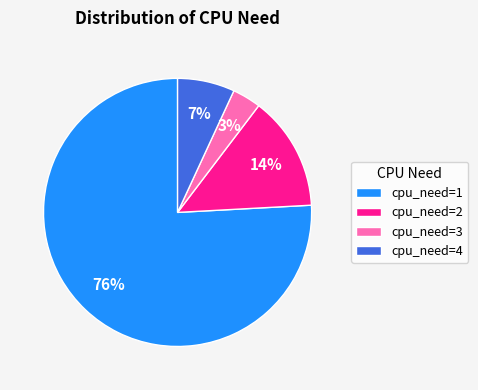

How many segments does this pie chart have?

4